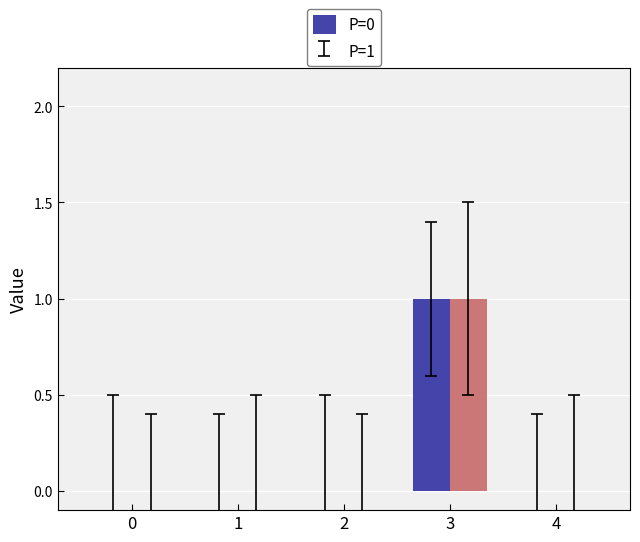

What is the total value across all series at 3?

2